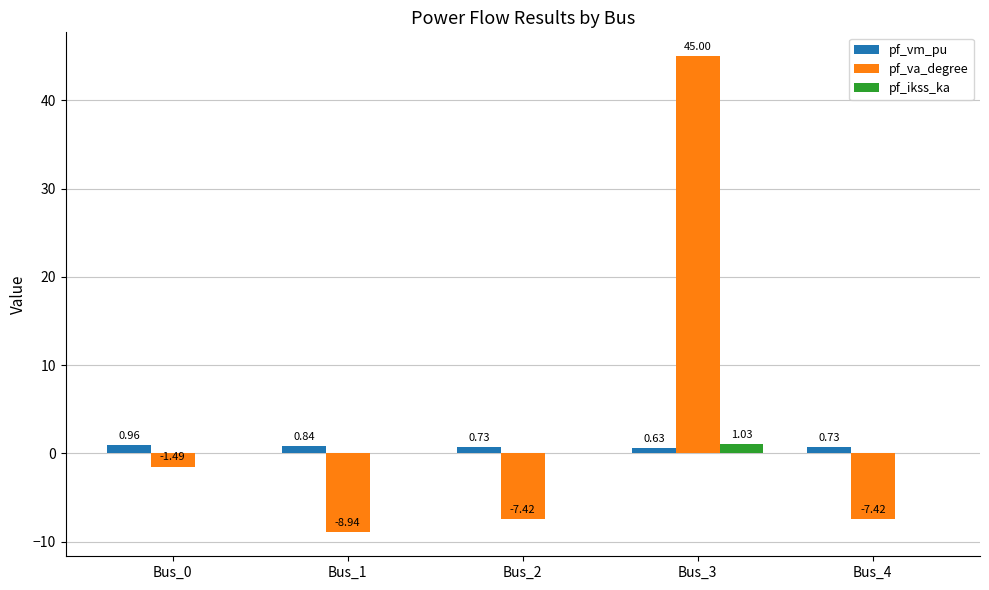

What is the sum of all pf_va_degree values?

19.7